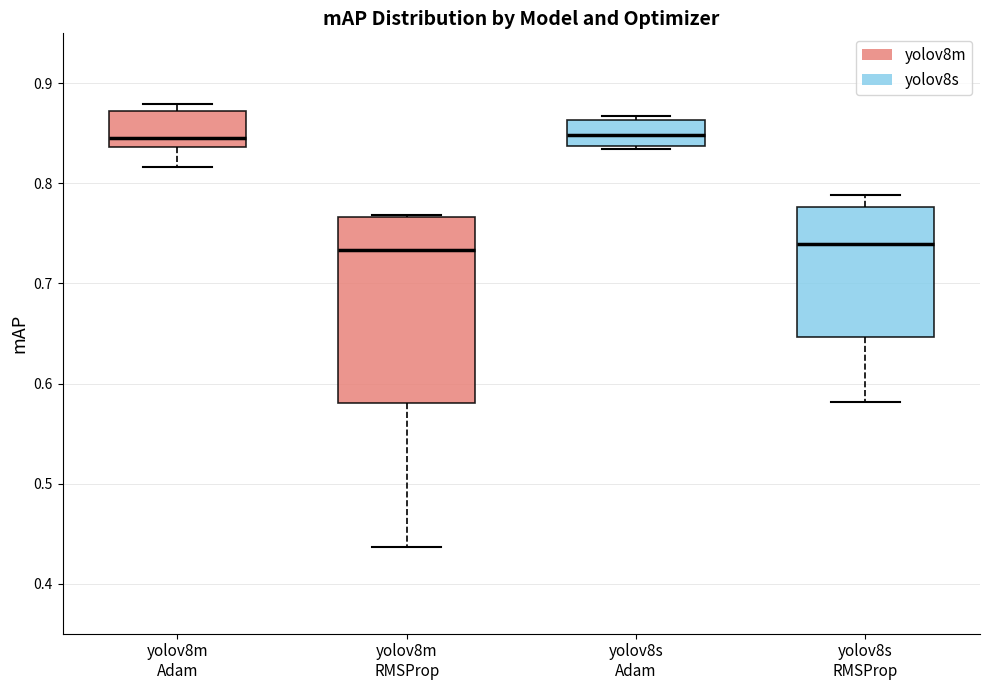

Which box is the tallest, from its lower edge to its upper edge?

yolov8m RMSProp